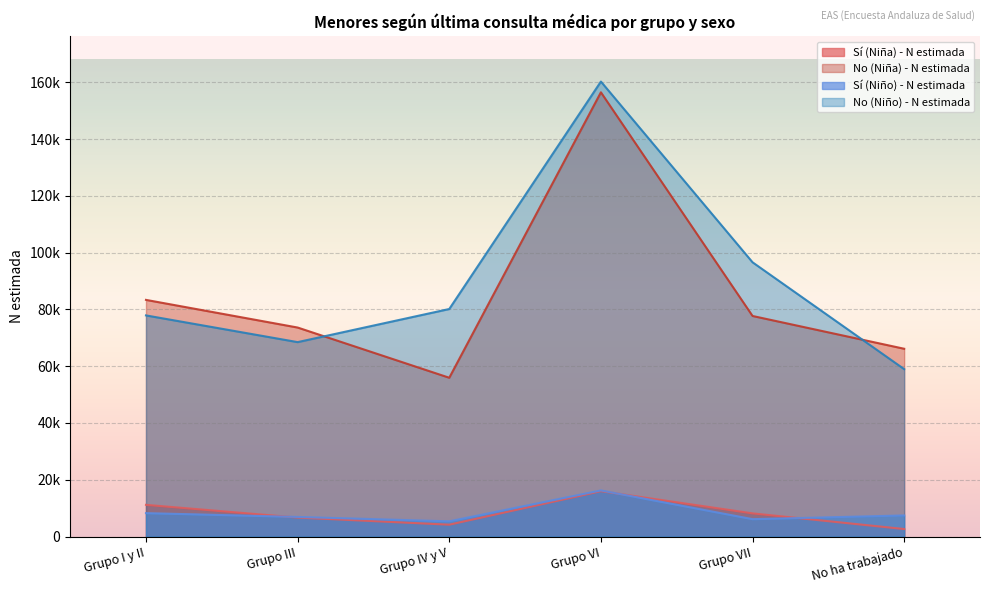

Where does the Sí (Niño) - N estimada series first go above 7426?

Grupo I y II